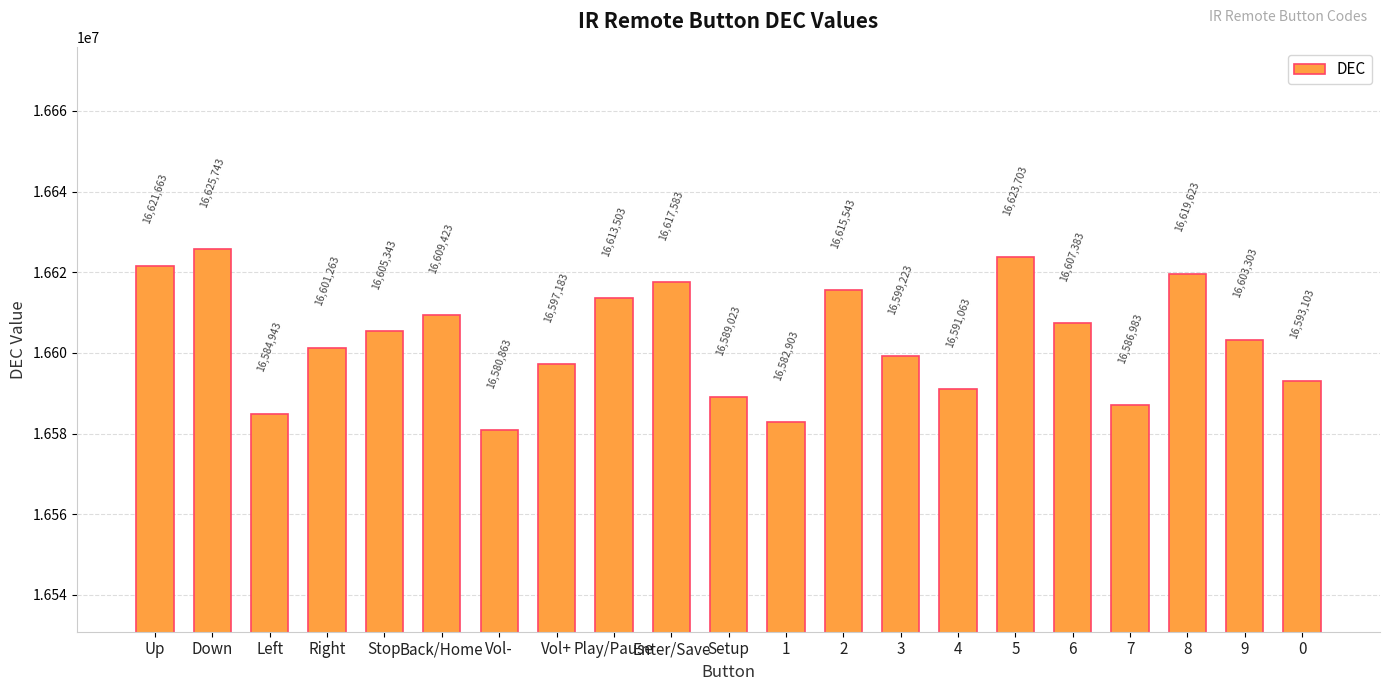

What is the ratio of the value at Enter/Save to the value at 4?

1.0